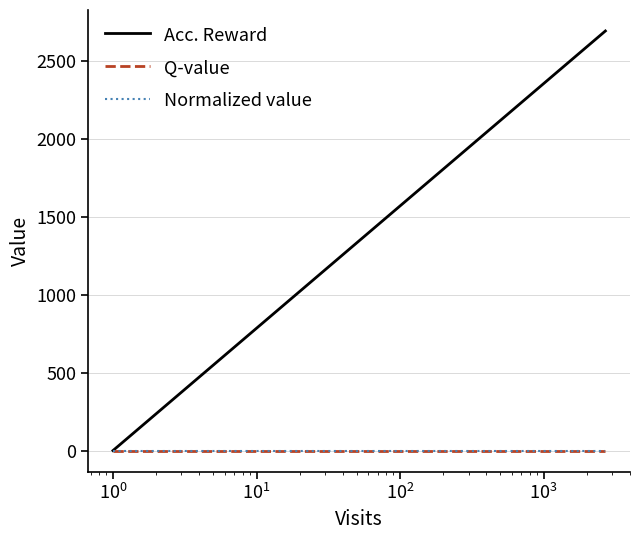

True or false: Normalized value has a value of 1 at 11.

True